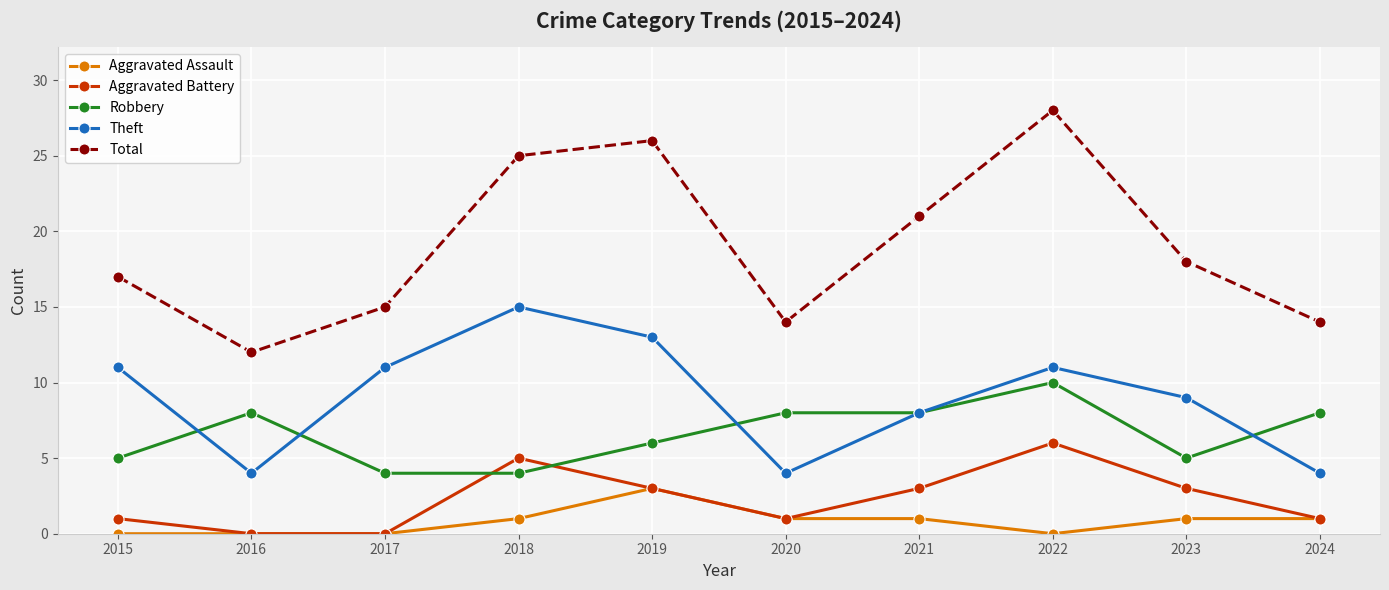

What is the total value across all series at 2018?

50